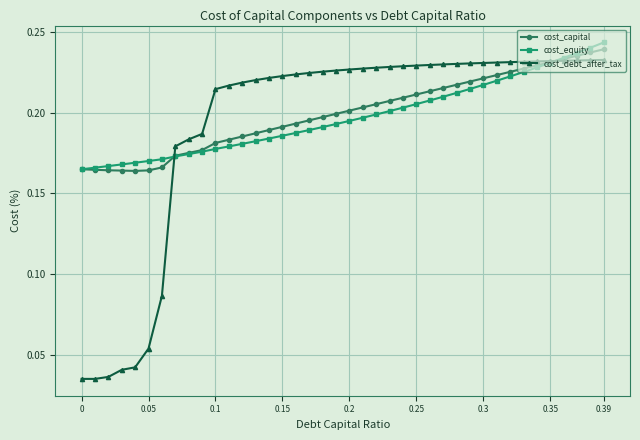

List the series in order of their overall mean, lowest first.

cost_debt_after_tax, cost_equity, cost_capital